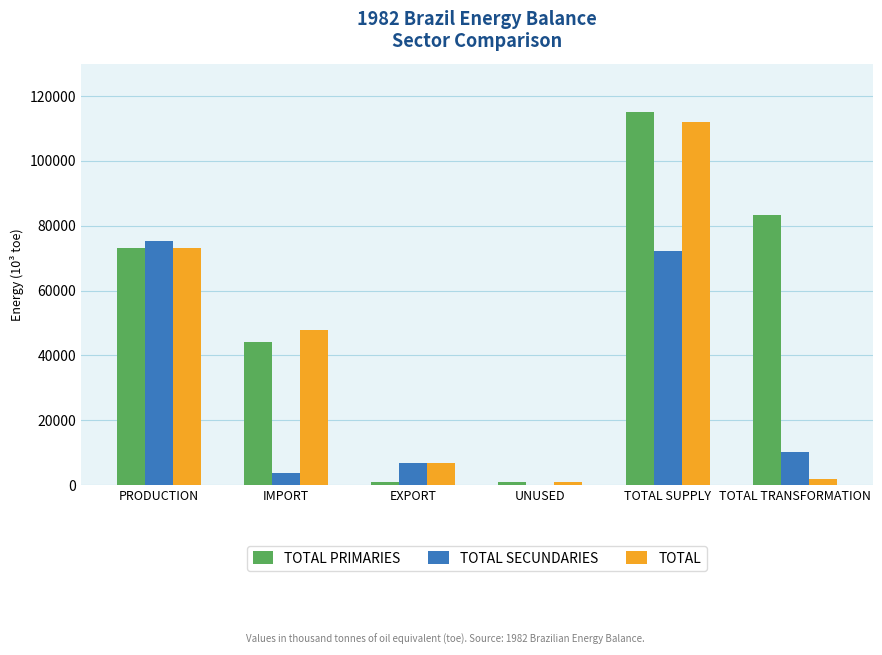

True or false: TOTAL PRIMARIES has a value of 1039.1 at UNUSED.

True